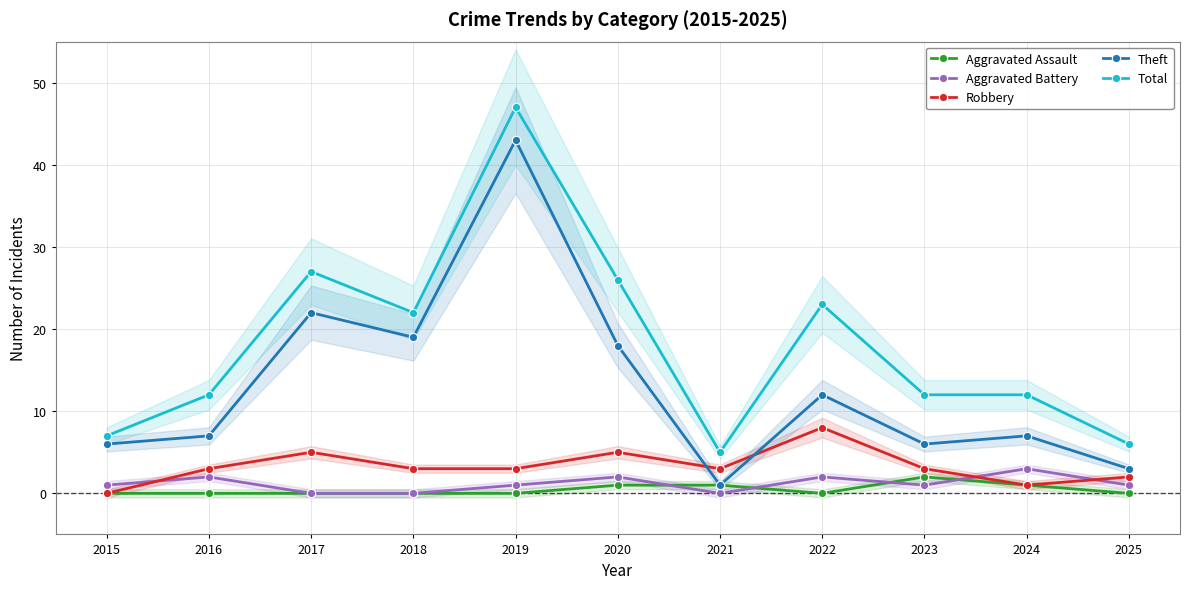

The Total series shows 3 at 2023. True or false?

False